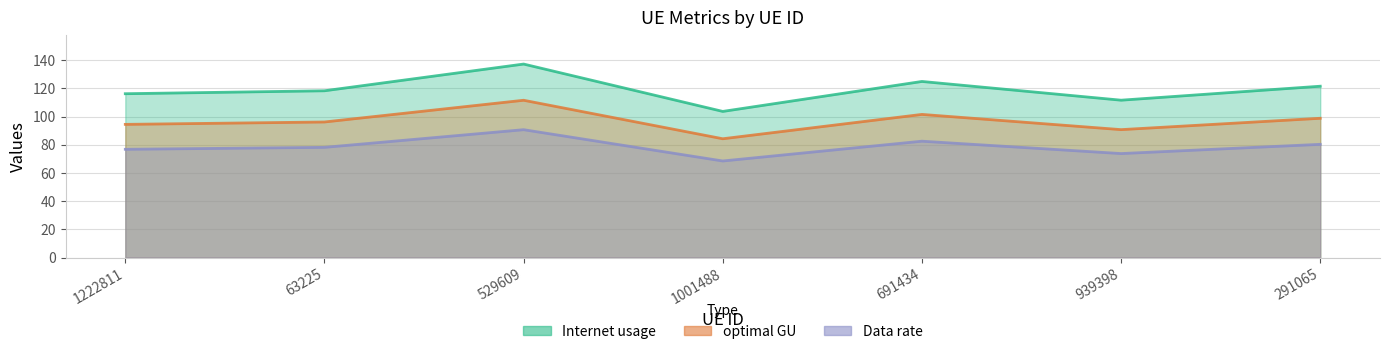

Which series has the widest spread of values?

Internet usage